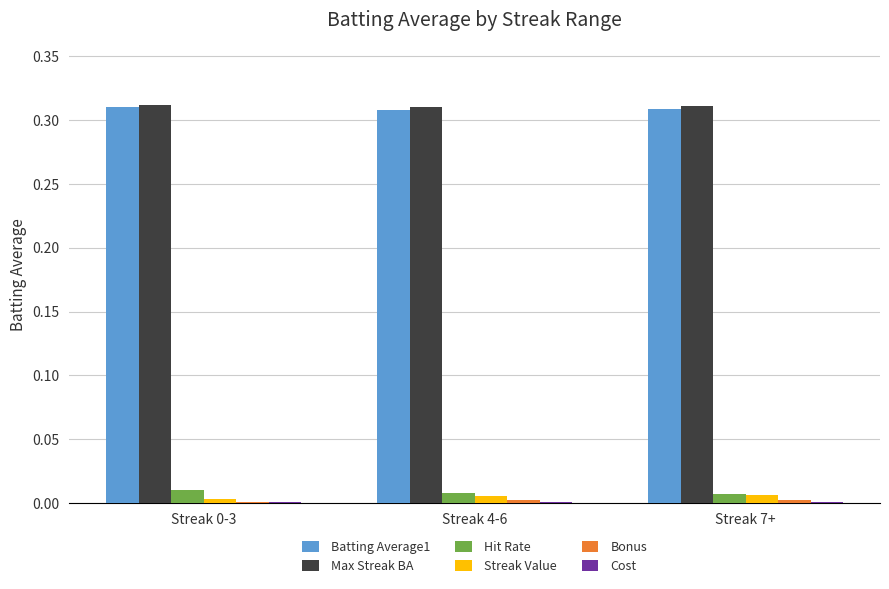

The Hit Rate series shows 0.0 at Streak 0-3. True or false?

True